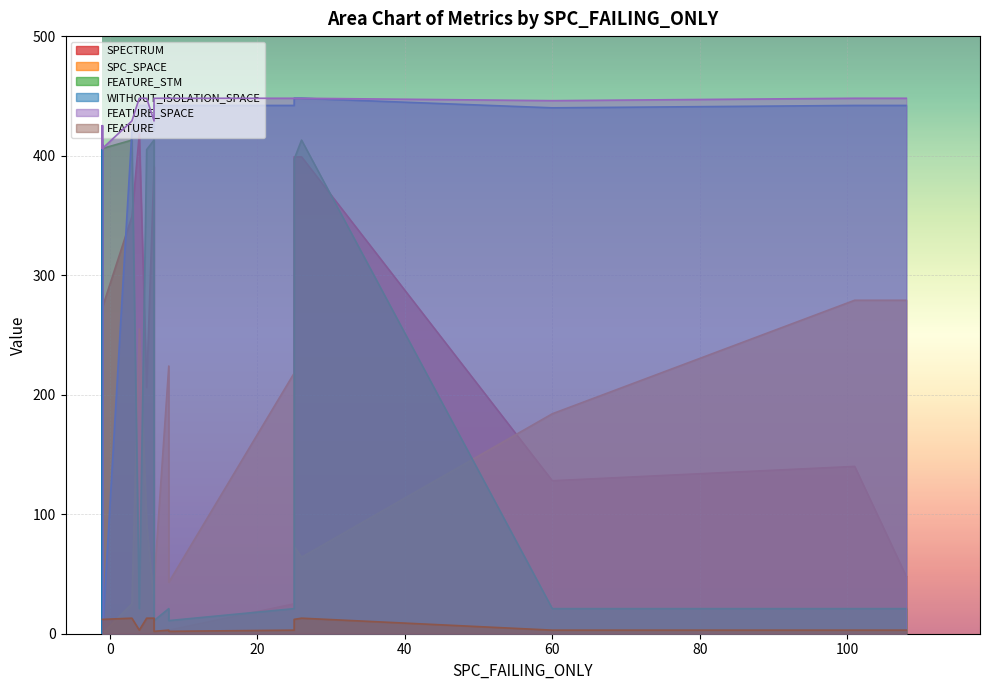

What is the value of the SPECTRUM point at the 5th from the left?

287